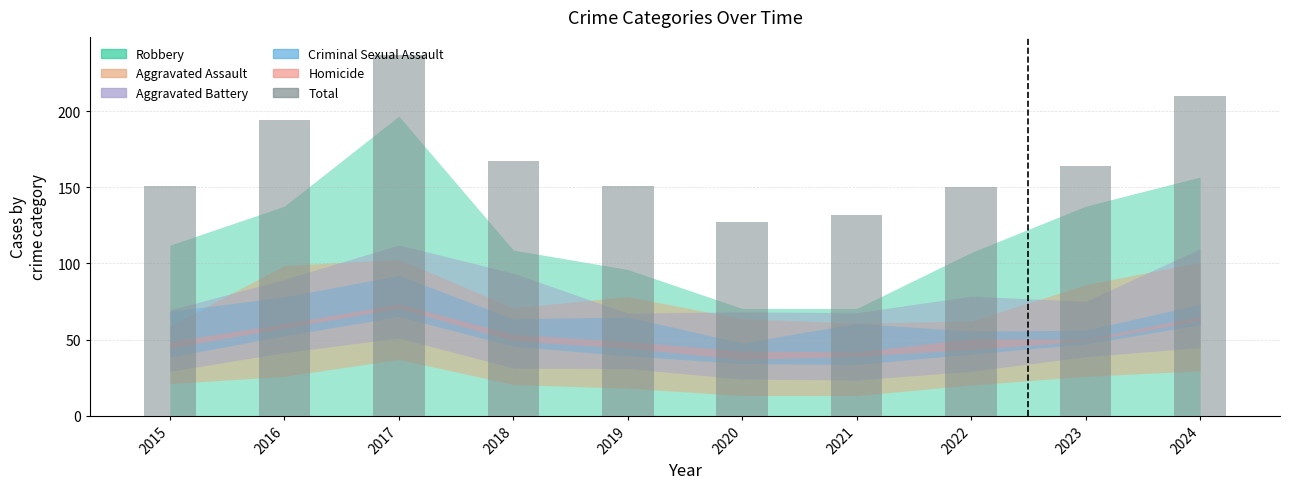

What is the change in value from 2021 to 2023?

+32